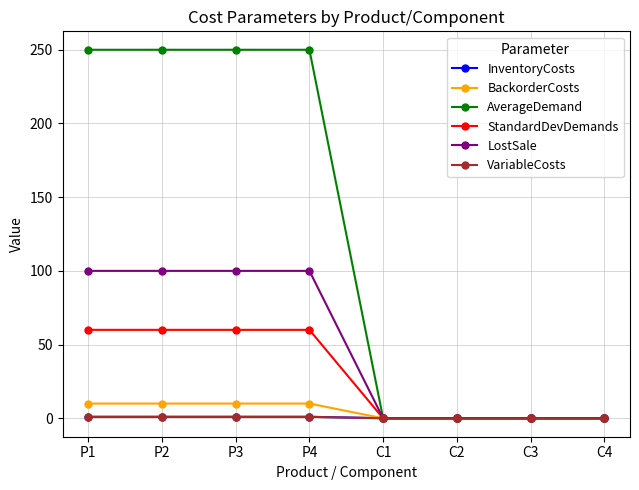

Is it true that LostSale equals 42.7 at C4?

False